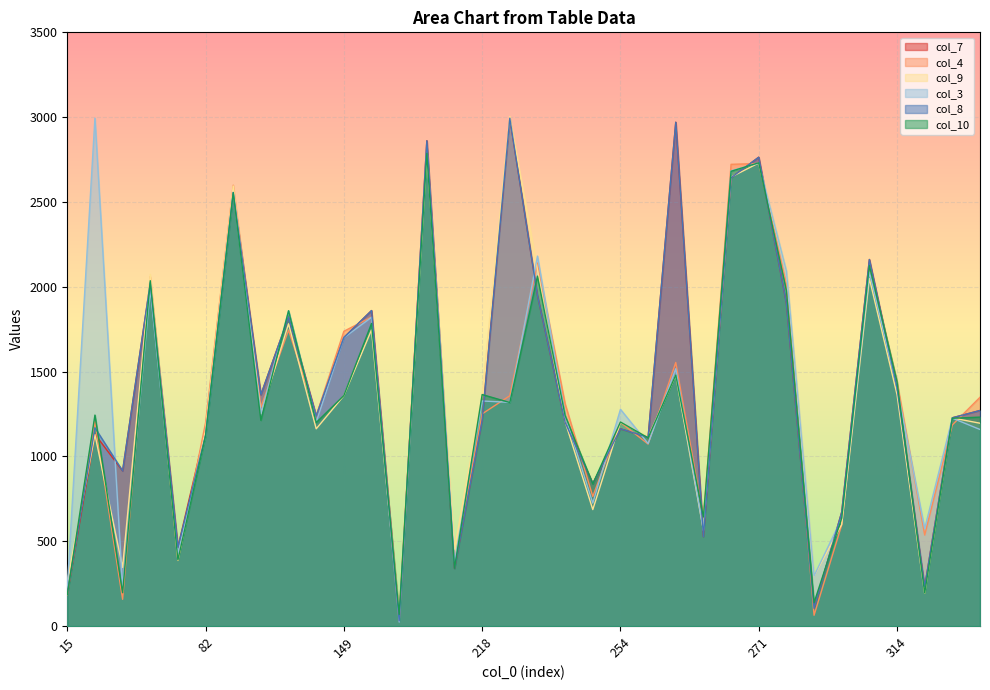

How many times do col_4 and col_7 cross each other?

23